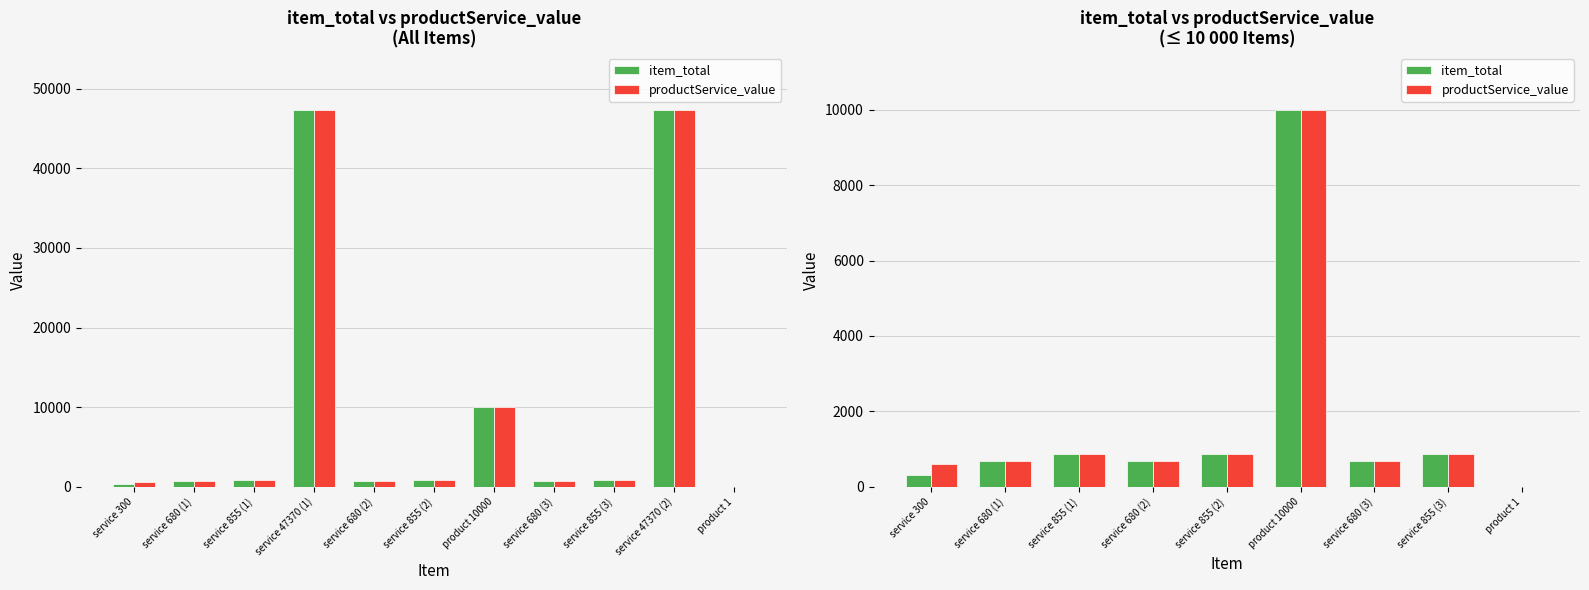

What are all the series names shown in the legend?

item_total, productService_value